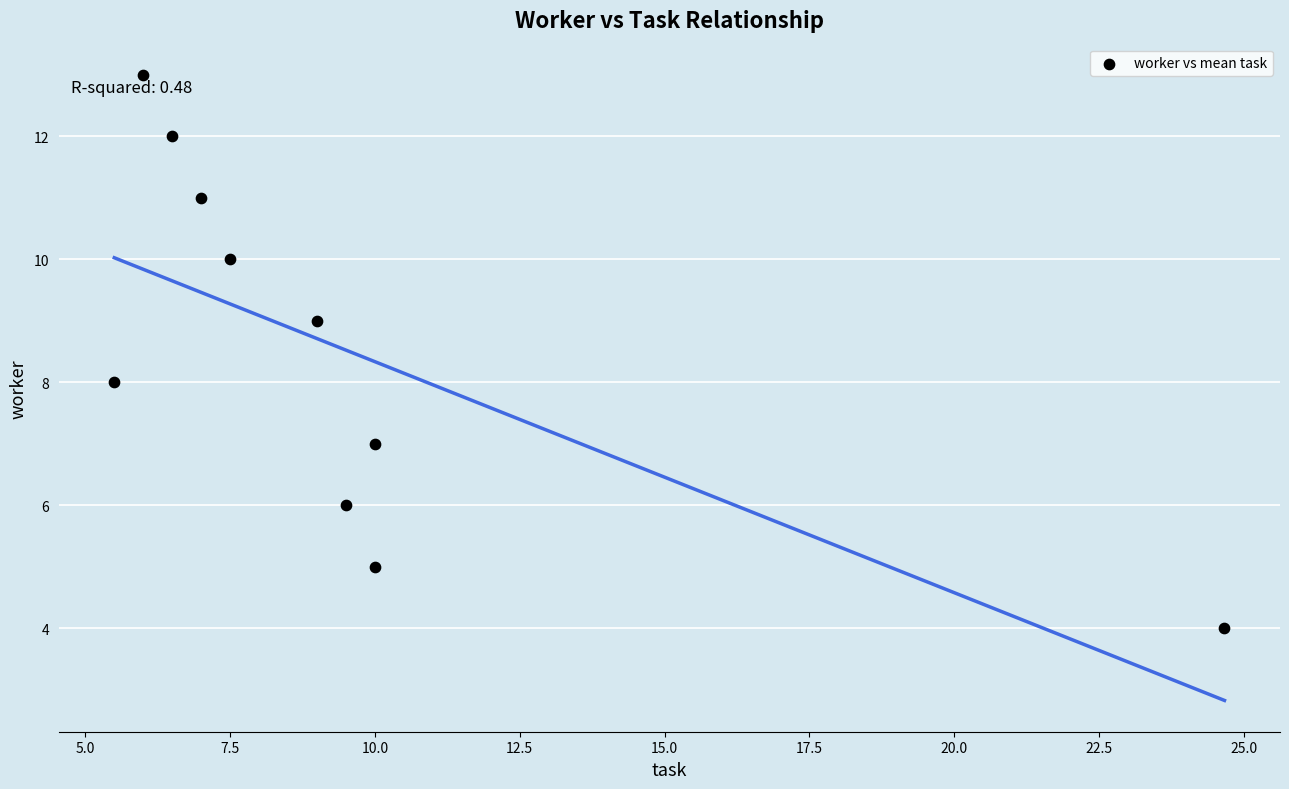

What is the range of Y values (max minus min)?

9